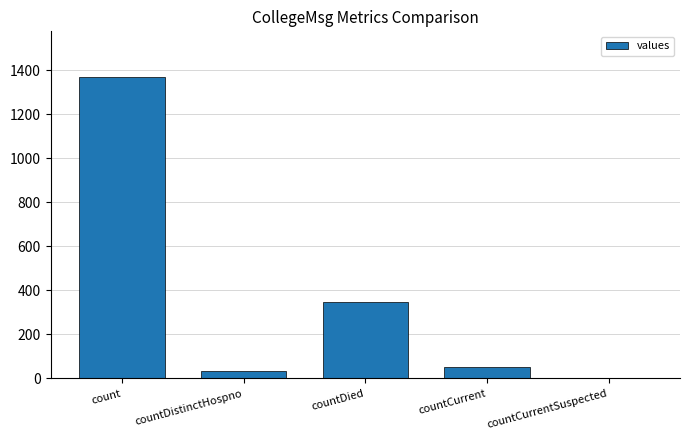

Approximately how many times larger is the value at countDistinctHospno compared to countDied?

0.1